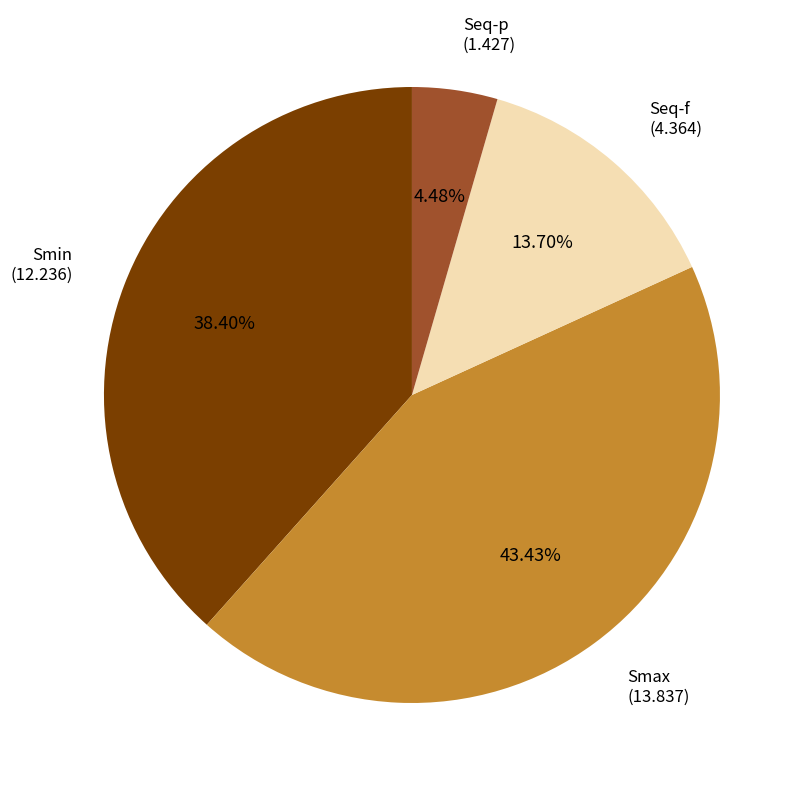

Rank the categories by value from lowest to highest.

Seq-p, Seq-f, Smin, Smax